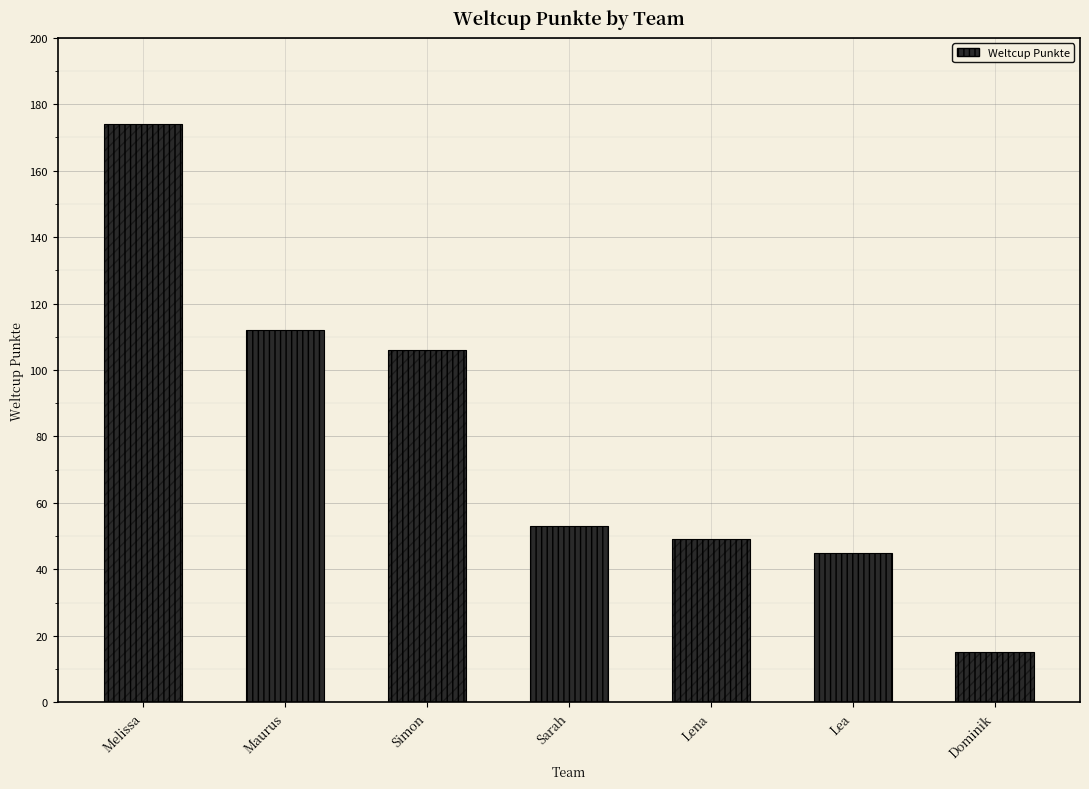

Reading left to right, extract all data points from this chart.

Melissa=174	Maurus=112	Simon=106	Sarah=53	Lena=49	Lea=45	Dominik=15